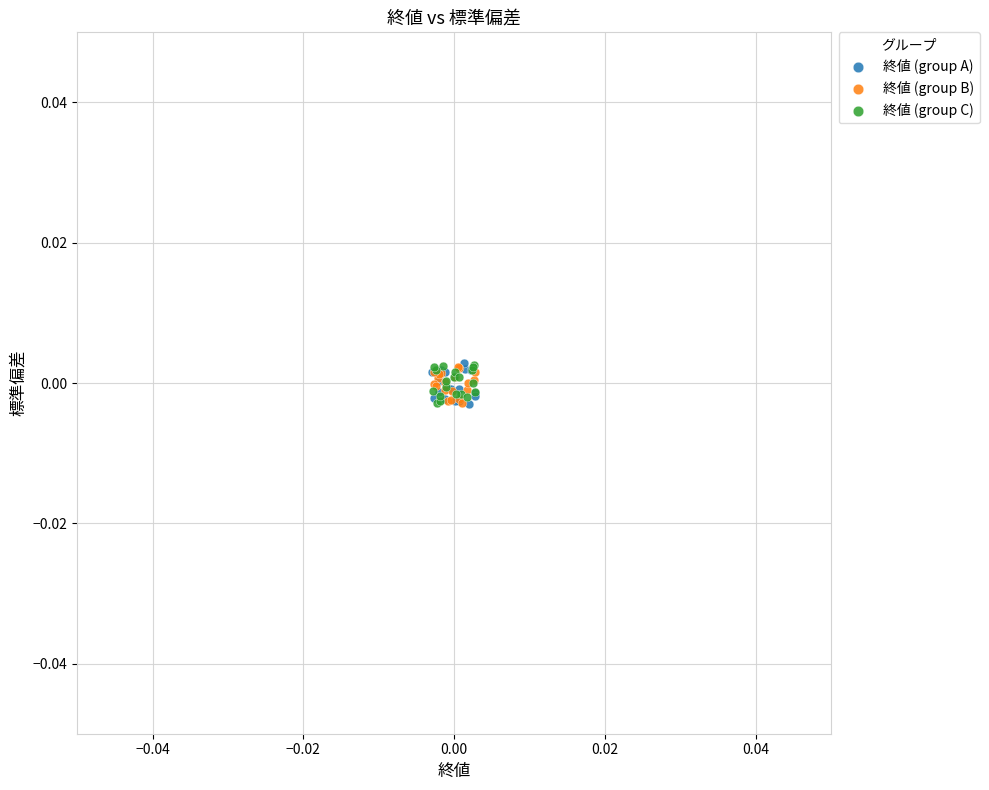

What are all the series names shown in the legend?

終値 (group A), 終値 (group B), 終値 (group C)